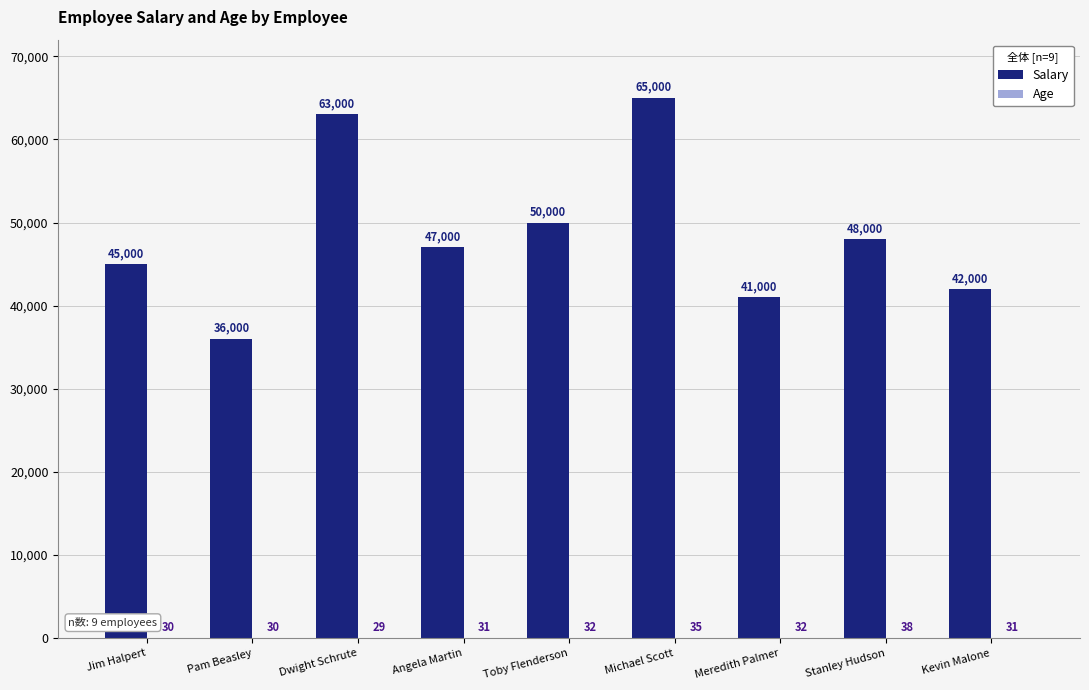

What is the maximum value shown in the chart?

65000